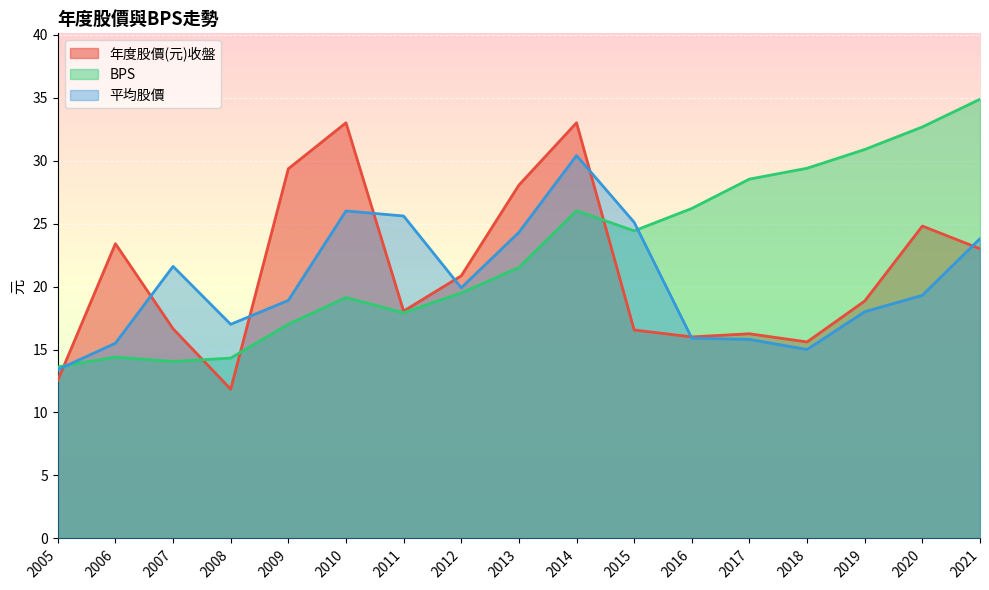

Reading right to left, what are all the values shown in this chart?

平均股價: 2021=23.8	2020=19.3	2019=18.0	2018=15.0	2017=15.8	2016=15.9	2015=25.1	2014=30.4	2013=24.3	2012=19.9	2011=25.6	2010=26.0	2009=18.9	2008=17.0	2007=21.6	2006=15.5	2005=13.4
BPS: 2021=34.9	2020=32.7	2019=30.9	2018=29.4	2017=28.5	2016=26.2	2015=24.4	2014=26.0	2013=21.5	2012=19.5	2011=17.9	2010=19.1	2009=17.0	2008=14.3	2007=14.1	2006=14.4	2005=13.6
年度股價(元)收盤: 2021=23.0	2020=24.8	2019=18.9	2018=15.6	2017=16.2	2016=16.0	2015=16.6	2014=33.0	2013=28.1	2012=20.9	2011=18.1	2010=33.0	2009=29.4	2008=11.8	2007=16.6	2006=23.4	2005=12.6